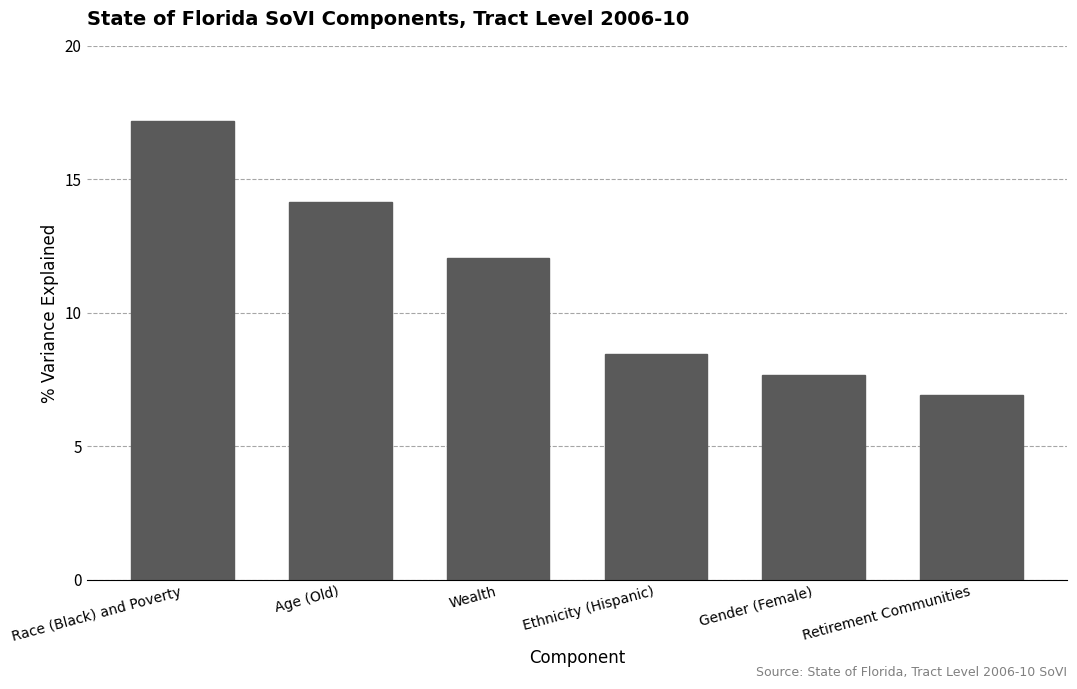

Where does the data first go above 12?

Race (Black) and Poverty